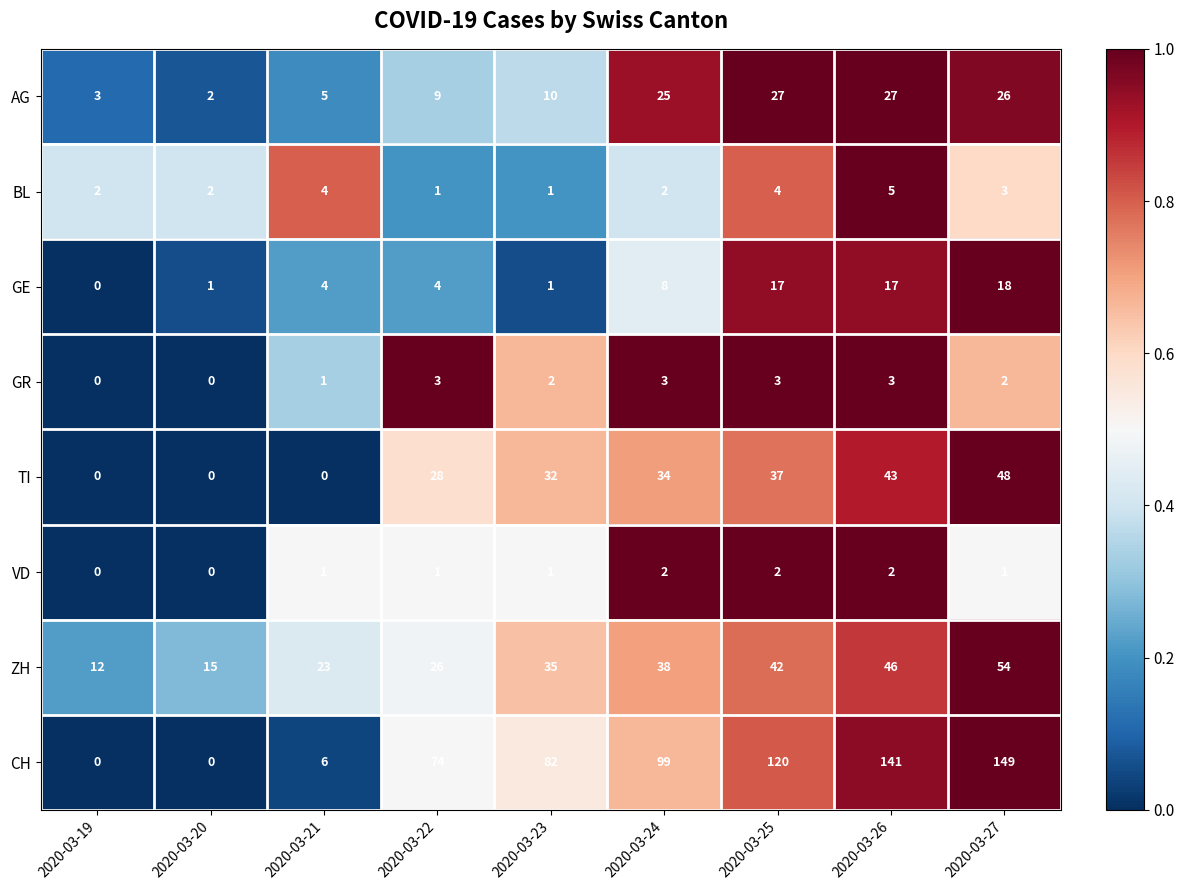

What is the average value of the AG series?

15